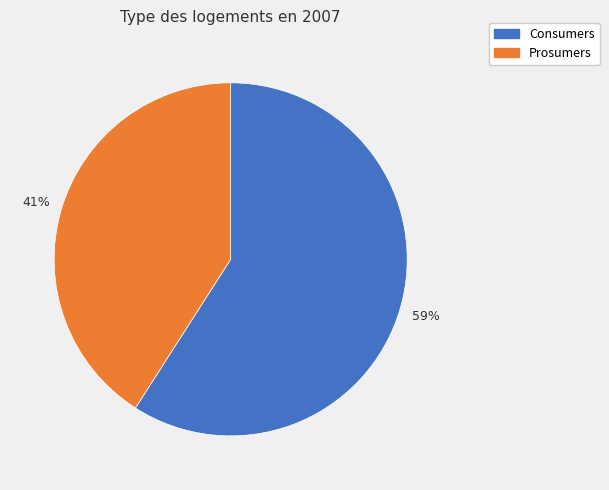

Between Consumers and Prosumers, which is larger?

Consumers